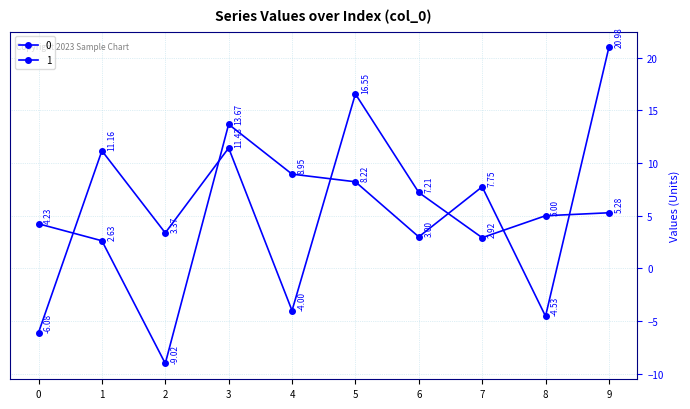

Is the value of 0 at 9 greater than the value of 1 at 2?

Yes